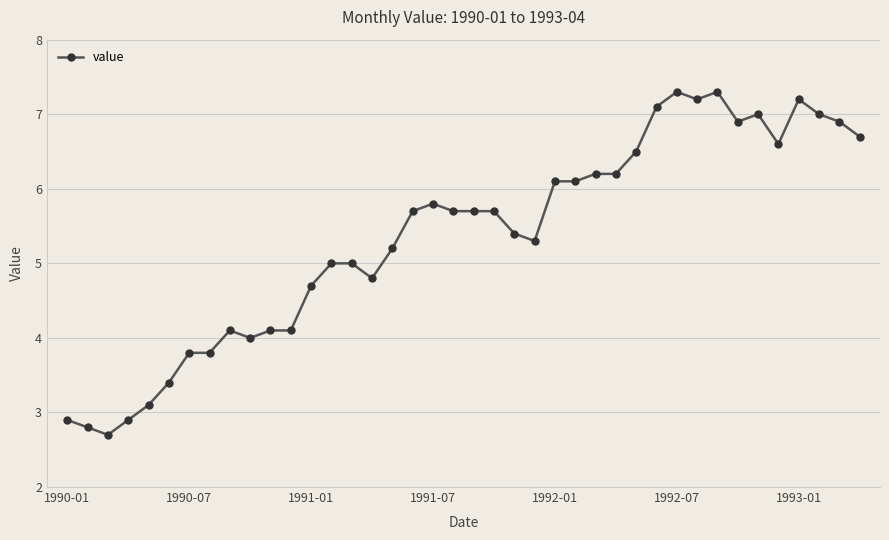

What is the difference between the maximum and minimum values?

4.6